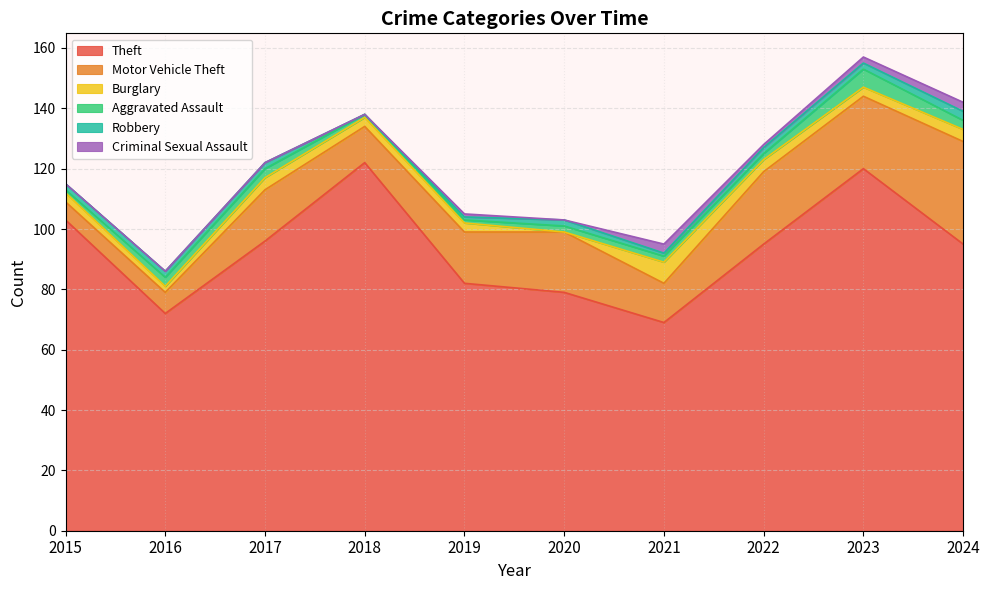

Where does the Aggravated Assault series first go above 2?

2016